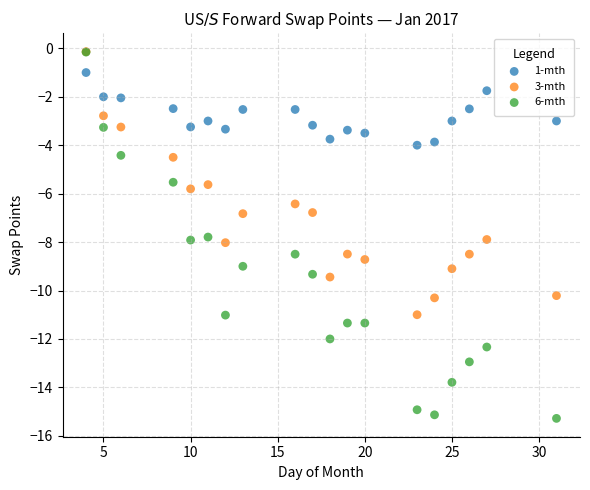

Which series has the largest Y range (max minus min)?

6-mth